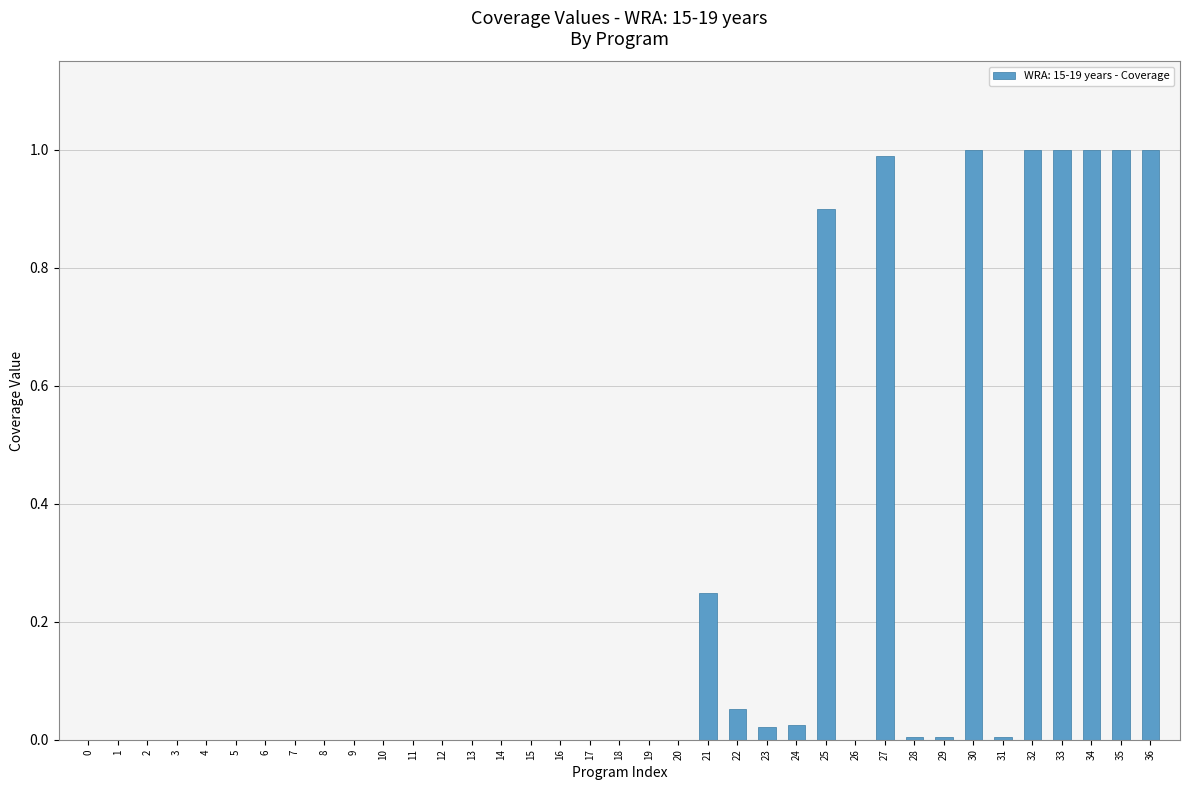

What is the sum of all values?

8.3